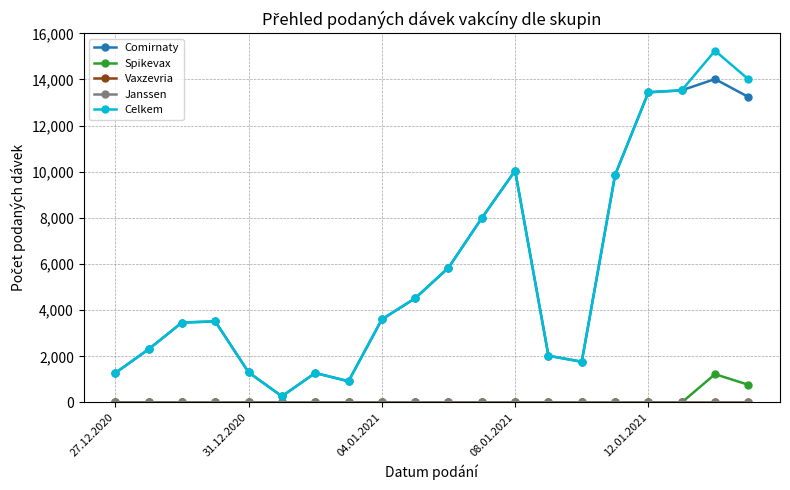

Does the chart have visible grid lines?

Yes